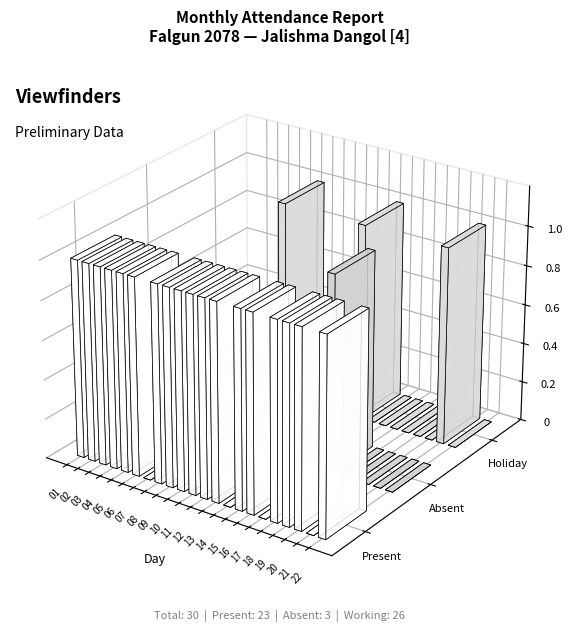

Rank the categories by Absent value from lowest to highest.

01, 02, 03, 04, 05, 06, 07, 08, 09, 10, 11, 12, 13, 14, 15, 16, 18, 19, 20, 21, 22, 17